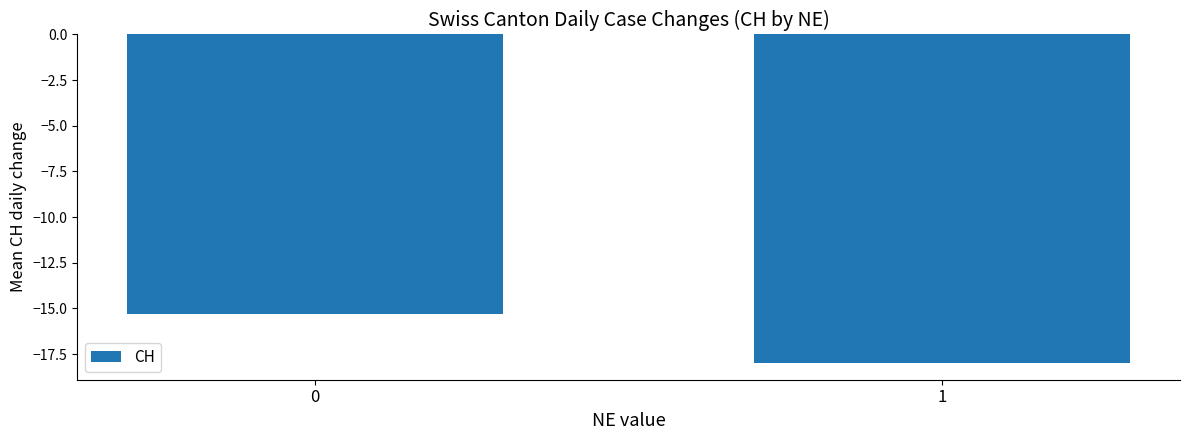

What is the difference between the values at 1 and 0?

2.7